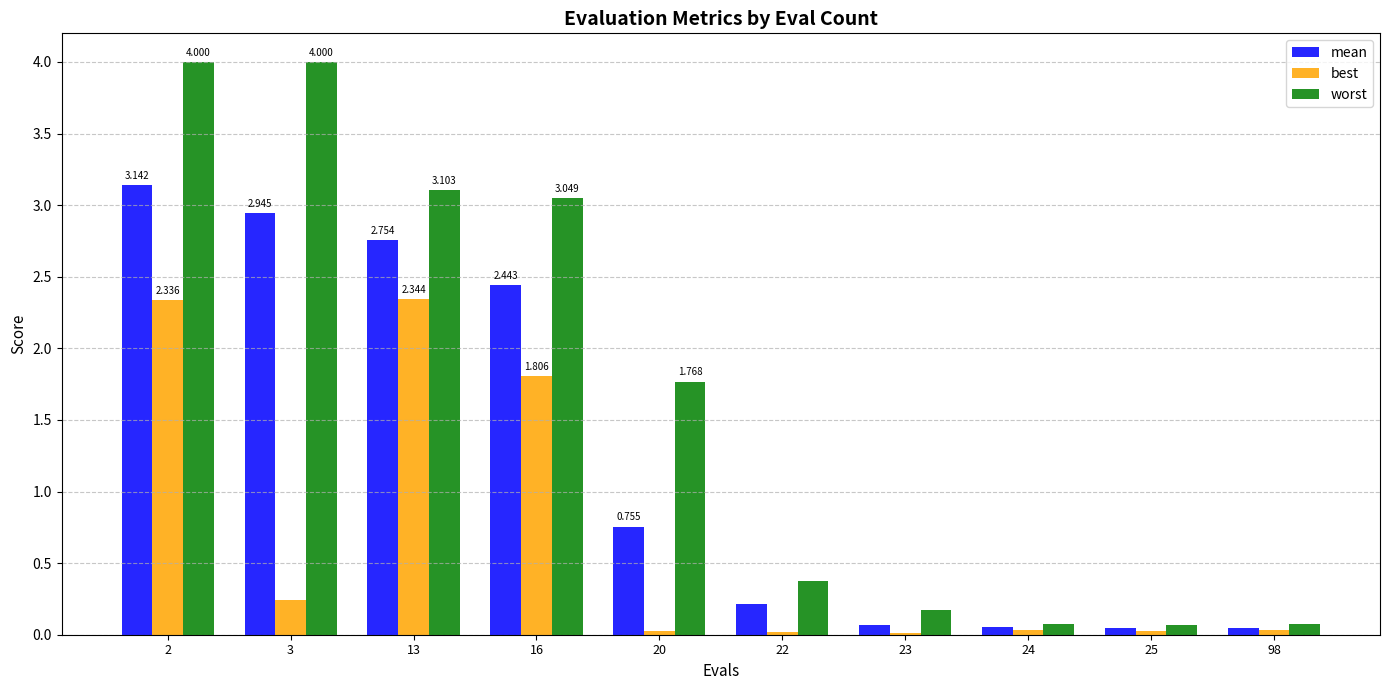

Between 3 and 20, which series saw the biggest shift?

worst